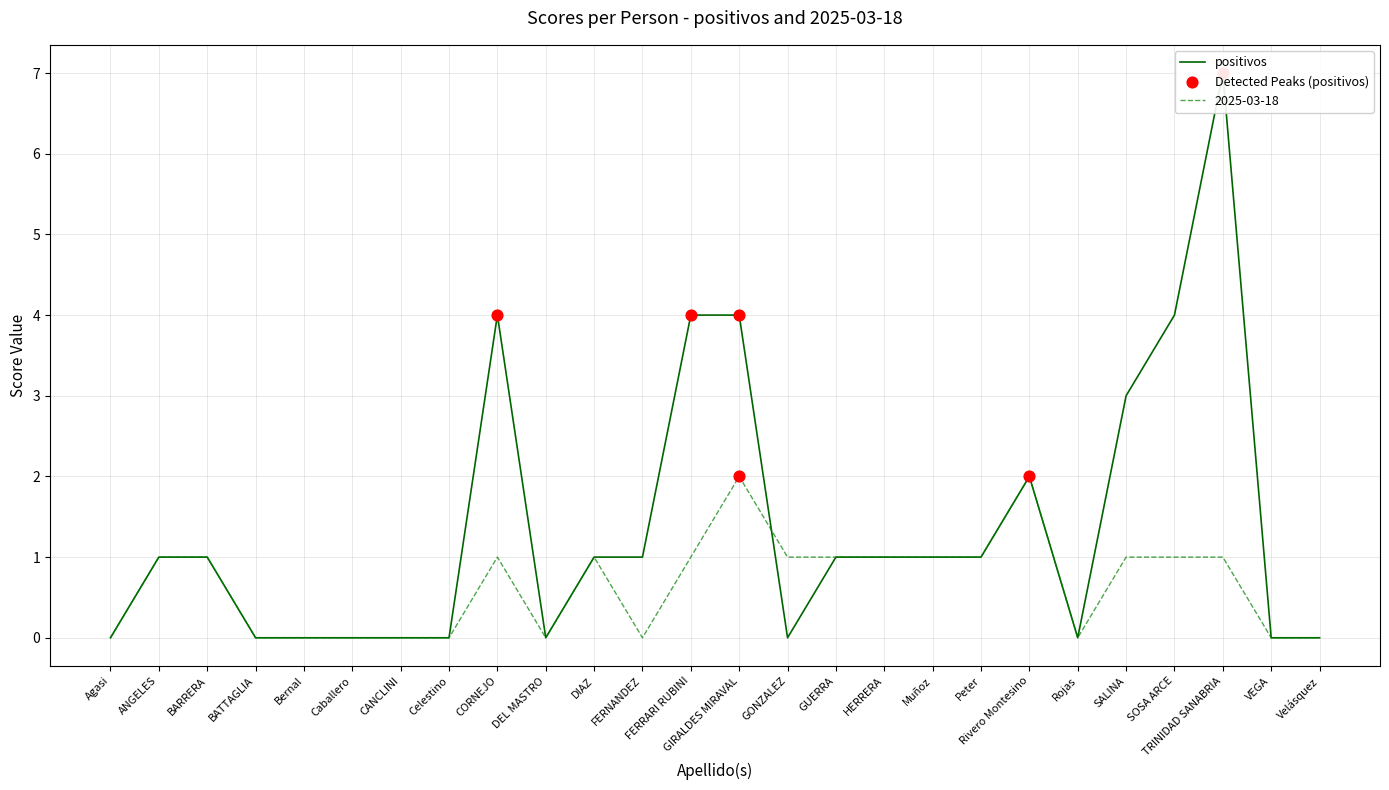

At how many categories does at least one series exceed 3?

5